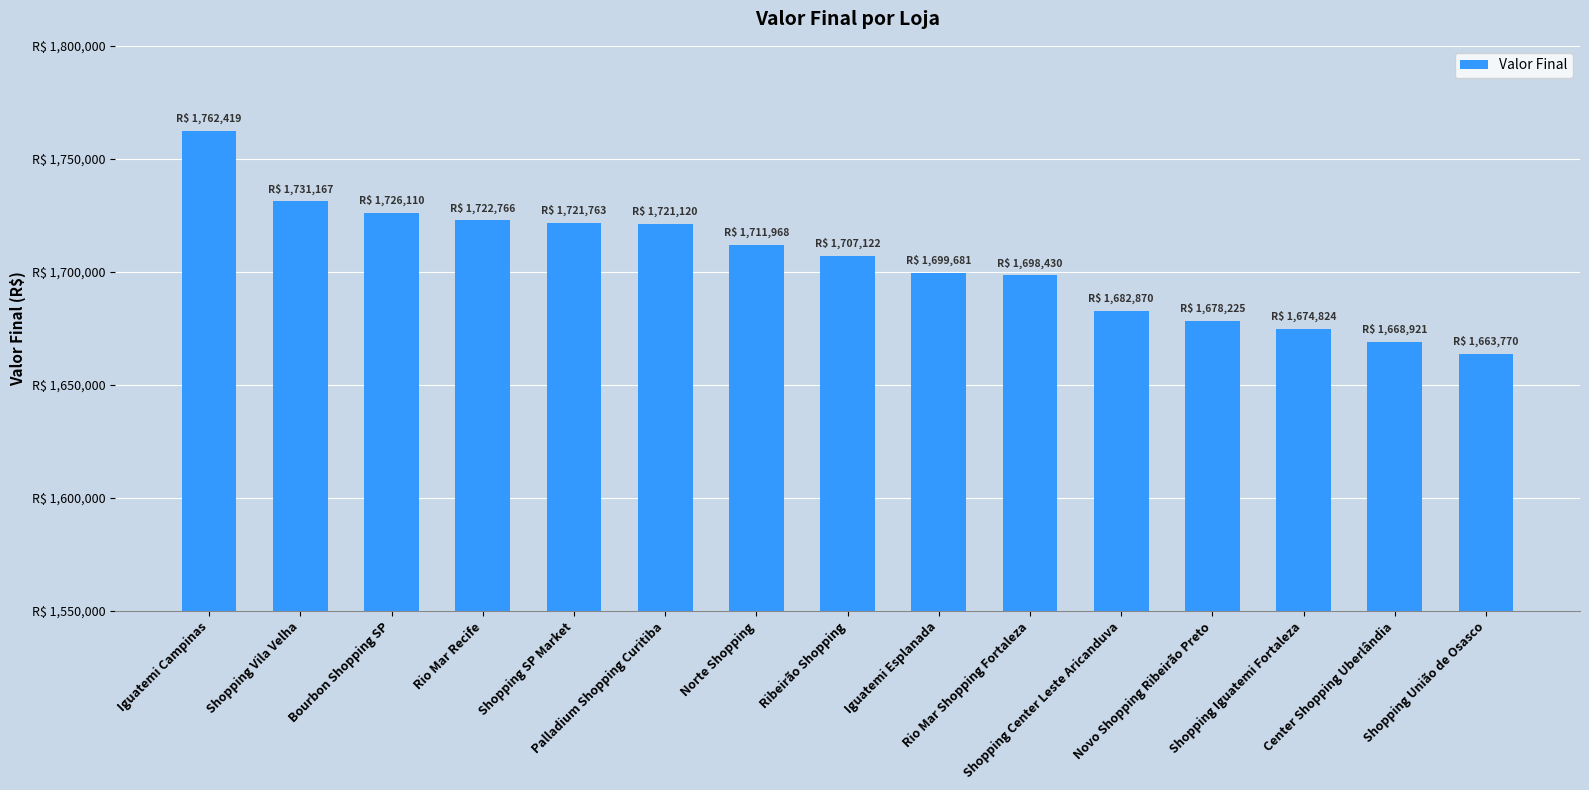

What is the average value?

1704744